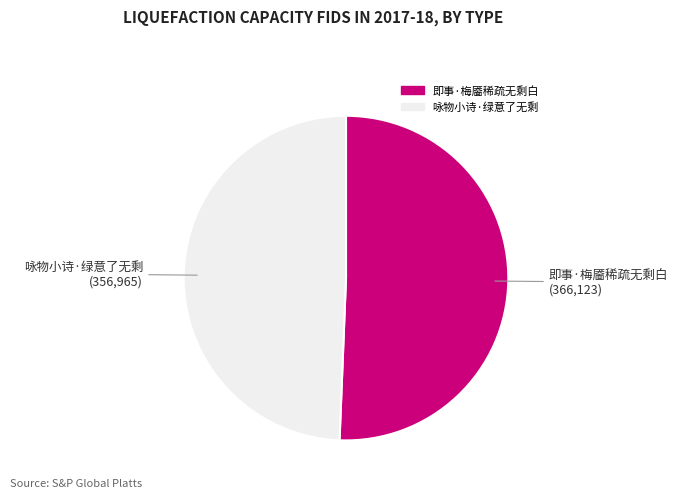

Which slice is the smallest?

咏物小诗·绿意了无剩